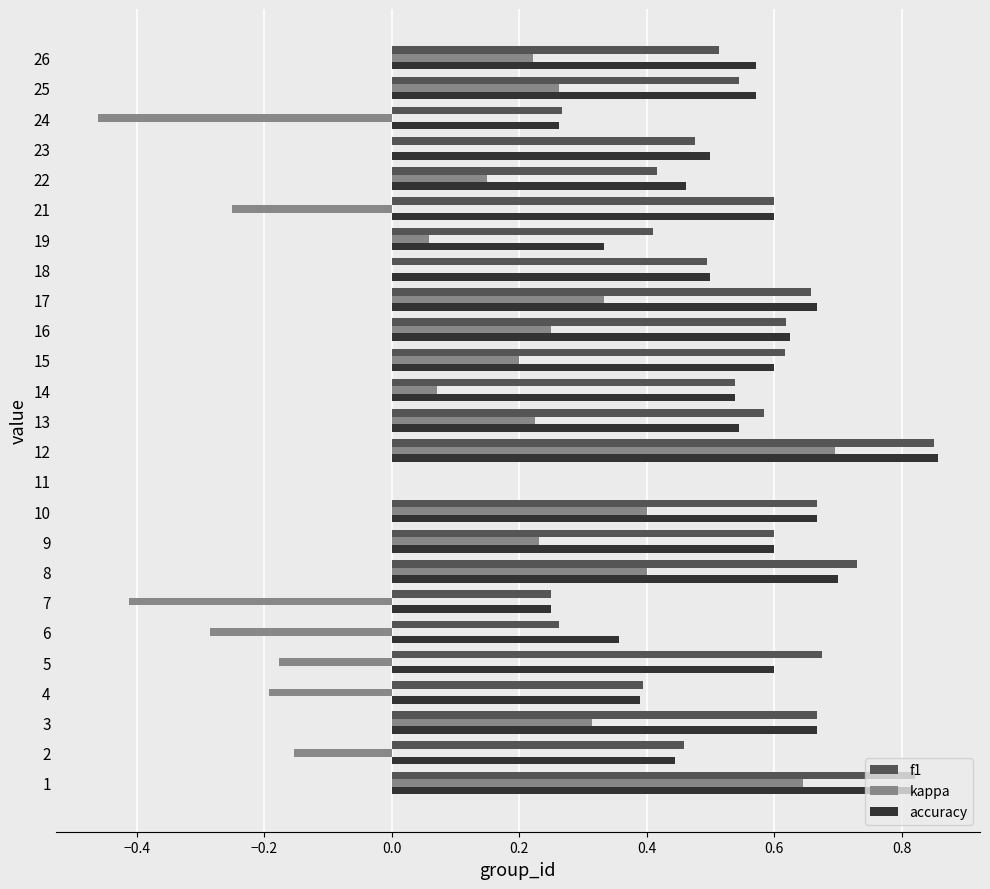

The accuracy series shows 0.9 at 21. True or false?

False